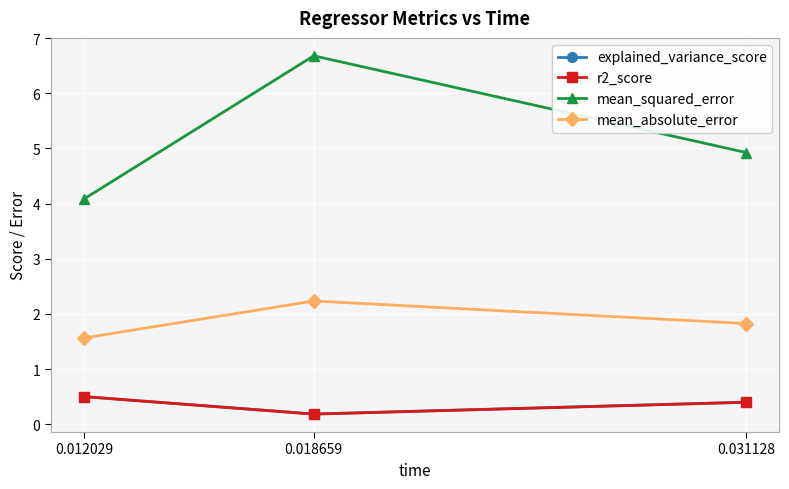

What is the value of the mean_absolute_error point at the 1st from the left?

1.6